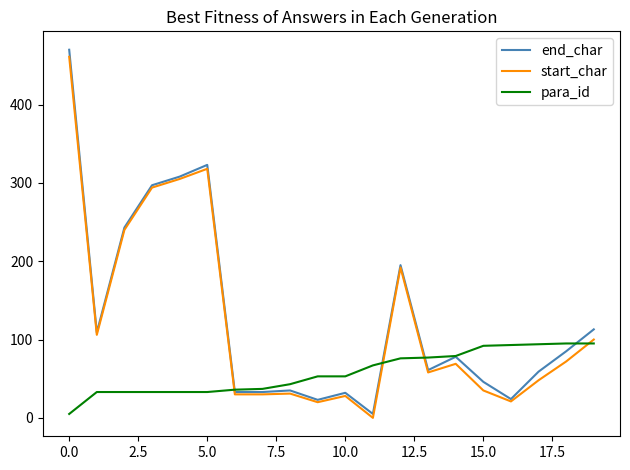

What is the highest value of the para_id series?

95